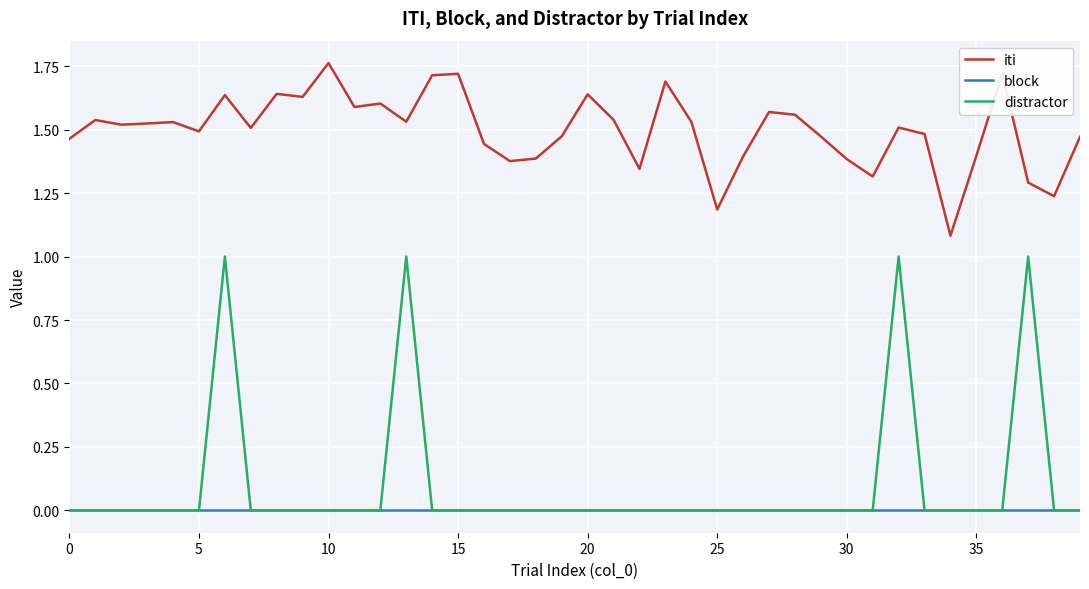

List the series in order of their peak value, highest first.

iti, distractor, block